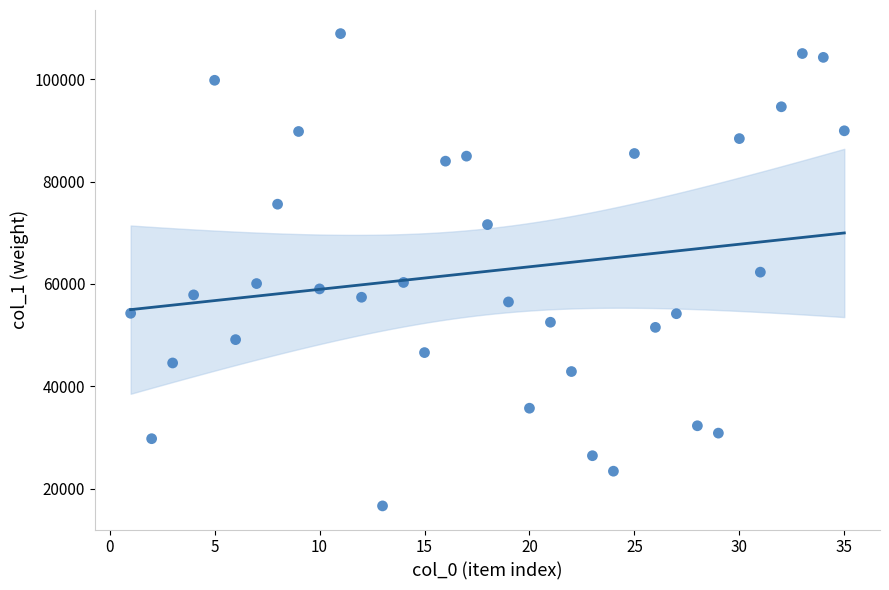

What is the range of X values (max minus min)?

34